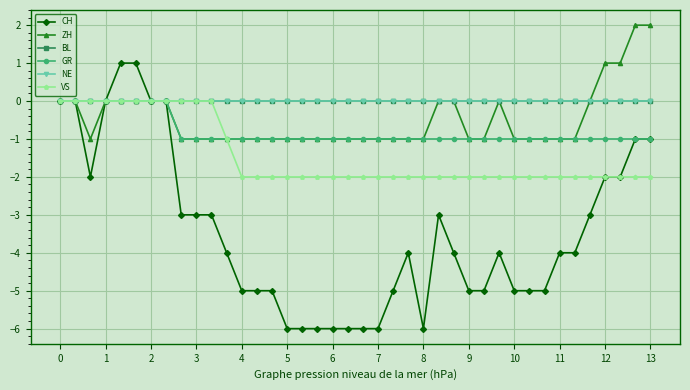

Reading left to right, transcribe all the data shown in this chart.

CH: 0	0	-2	0	1	1	0	0	-3	-3	-3	-4	-5	-5	-5	-6	-6	-6	-6	-6	-6	-6	-5	-4	-6	-3	-4	-5	-5	-4	-5	-5	-5	-4	-4	-3	-2	-2	-1	-1
ZH: 0	0	-1	0	0	0	0	0	-1	-1	-1	-1	-1	-1	-1	-1	-1	-1	-1	-1	-1	-1	-1	-1	-1	0	0	-1	-1	0	-1	-1	-1	-1	-1	0	1	1	2	2
BL: 0	0	0	0	0	0	0	0	0	0	0	0	0	0	0	0	0	0	0	0	0	0	0	0	0	0	0	0	0	0	0	0	0	0	0	0	0	0	0	0
GR: 0	0	0	0	0	0	0	0	-1	-1	-1	-1	-1	-1	-1	-1	-1	-1	-1	-1	-1	-1	-1	-1	-1	-1	-1	-1	-1	-1	-1	-1	-1	-1	-1	-1	-1	-1	-1	-1
NE: 0	0	0	0	0	0	0	0	0	0	0	0	0	0	0	0	0	0	0	0	0	0	0	0	0	0	0	0	0	0	0	0	0	0	0	0	0	0	0	0
VS: 0	0	0	0	0	0	0	0	0	0	0	-1	-2	-2	-2	-2	-2	-2	-2	-2	-2	-2	-2	-2	-2	-2	-2	-2	-2	-2	-2	-2	-2	-2	-2	-2	-2	-2	-2	-2